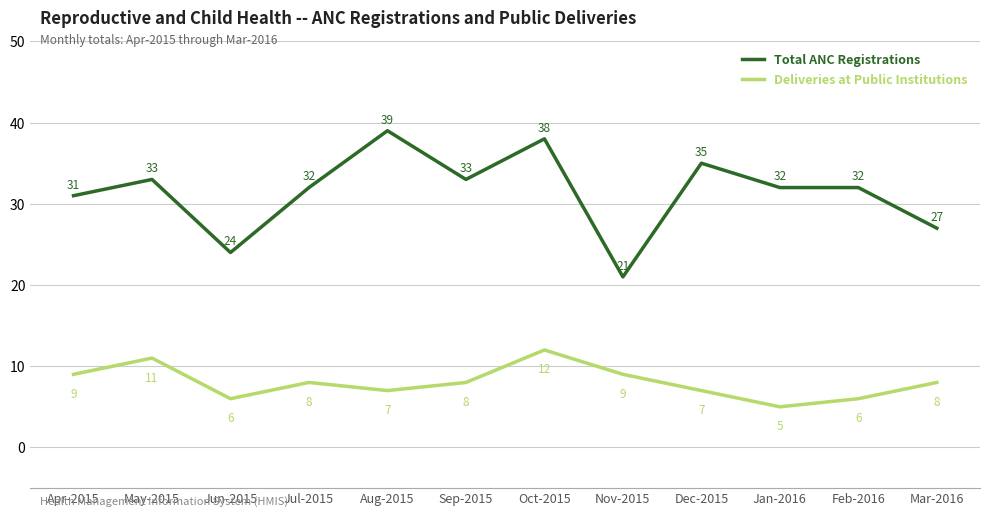

At which label does Deliveries at Public Institutions reach its minimum?

Jan-2016